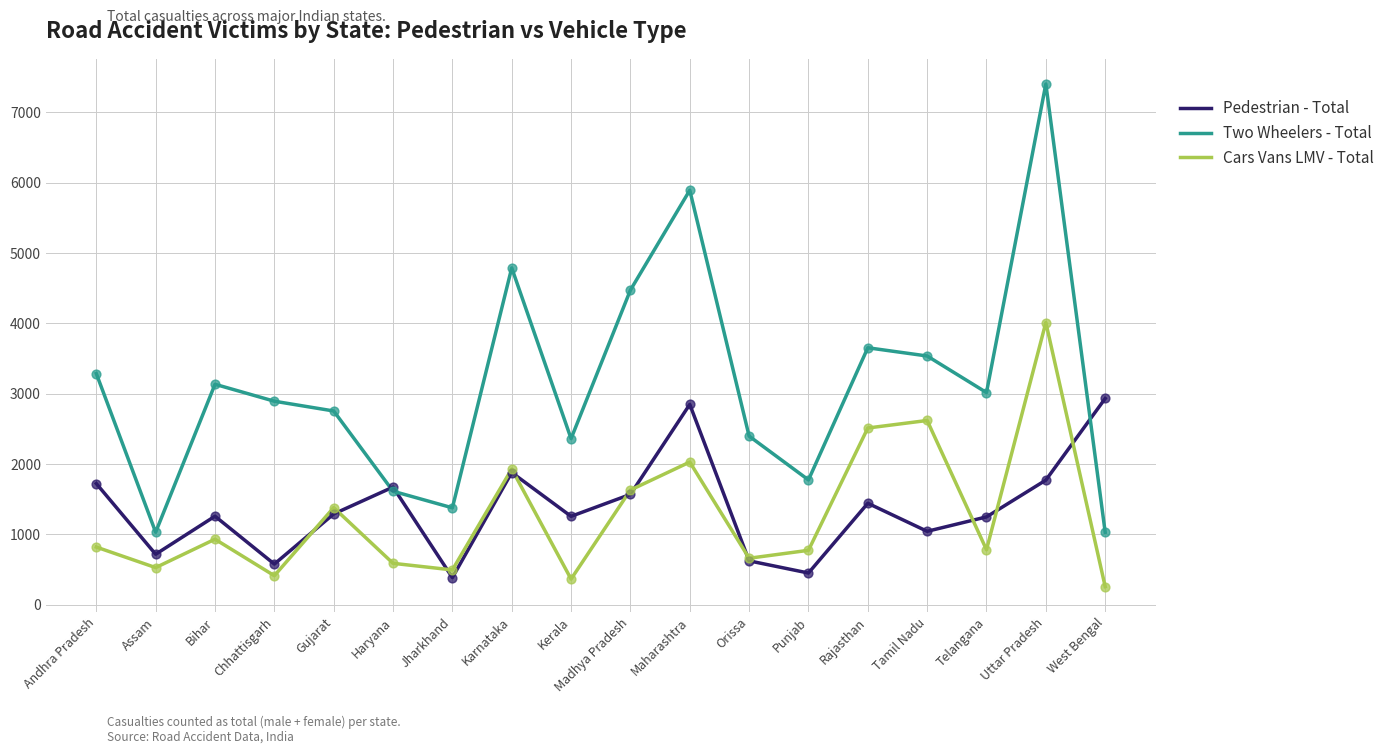

What is the total value across all series at Andhra Pradesh?

5830